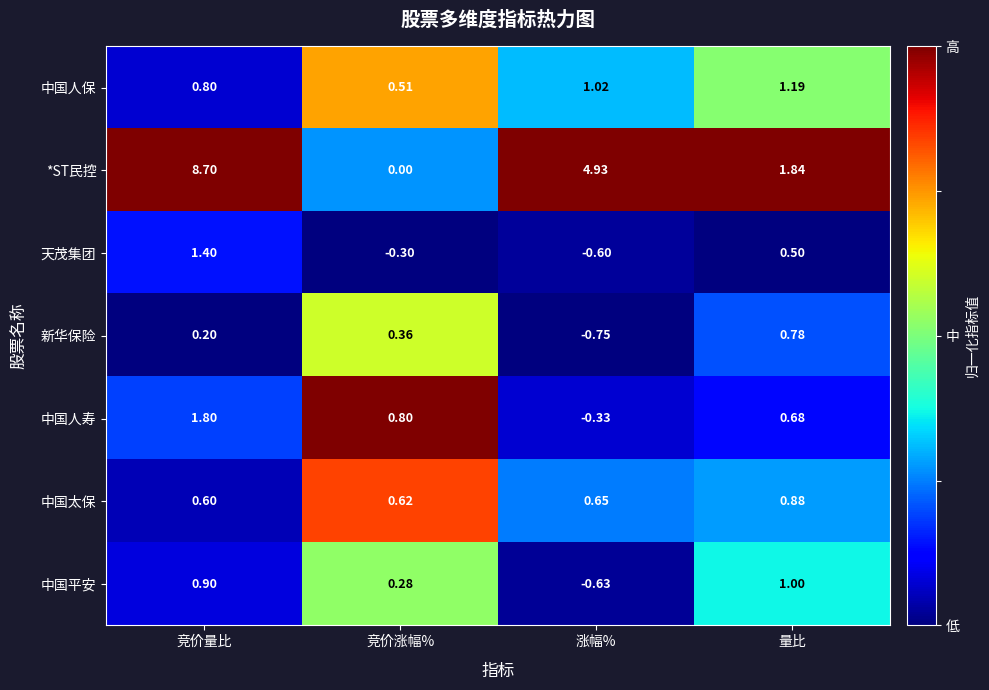

Is the value of *ST民控 at 竞价量比 greater than the value of 中国人保 at 竞价涨幅%?

Yes